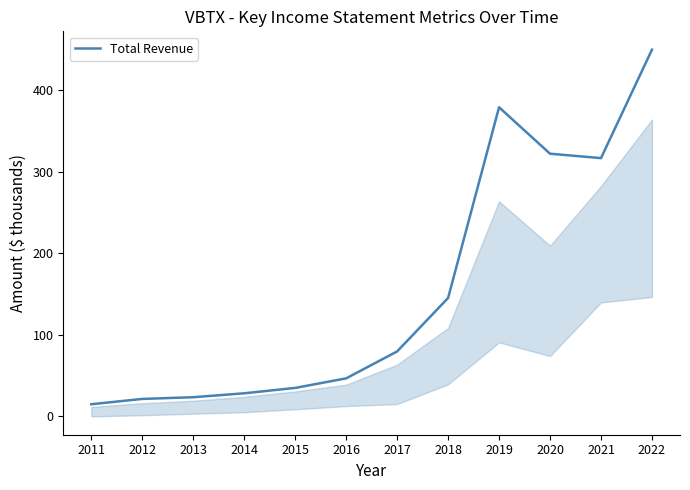

The value at 2017 is 79.6. True or false?

True